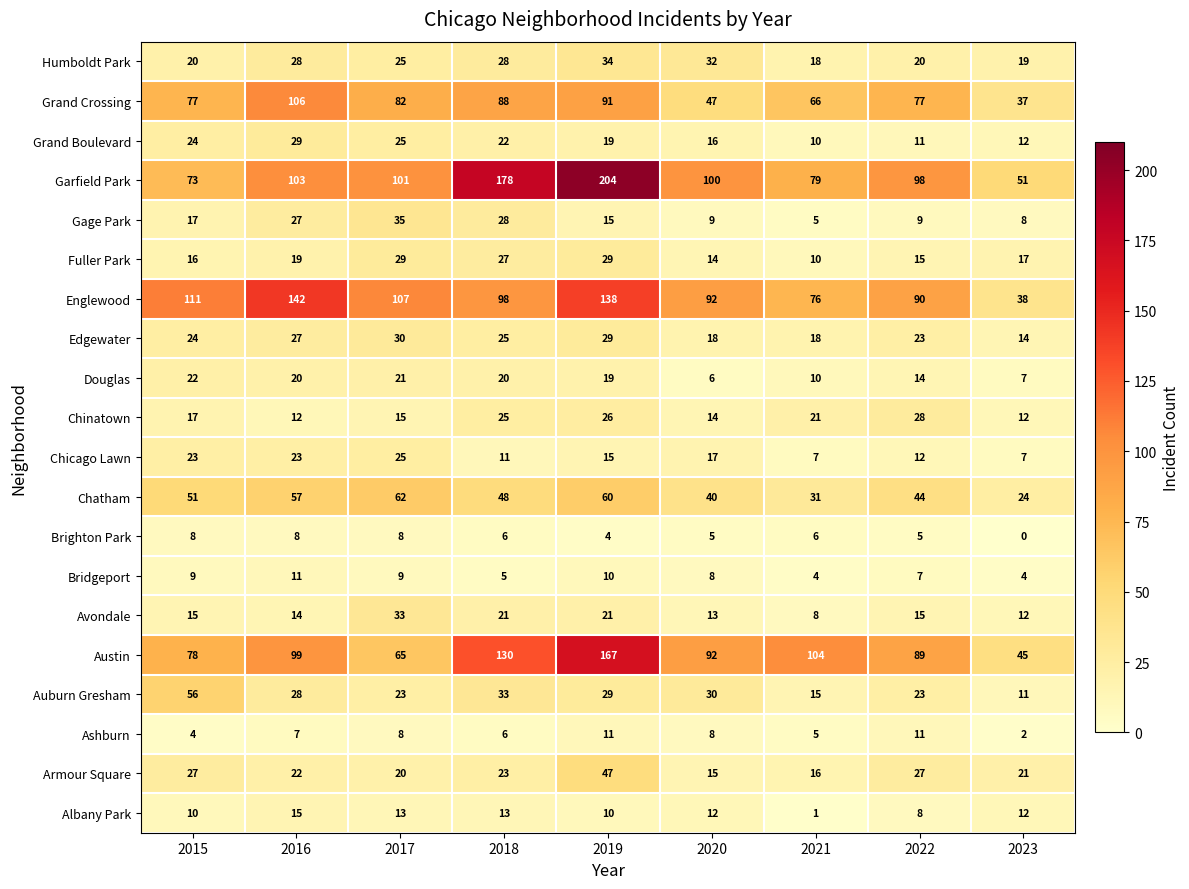

What is the sum of all Douglas values?

139